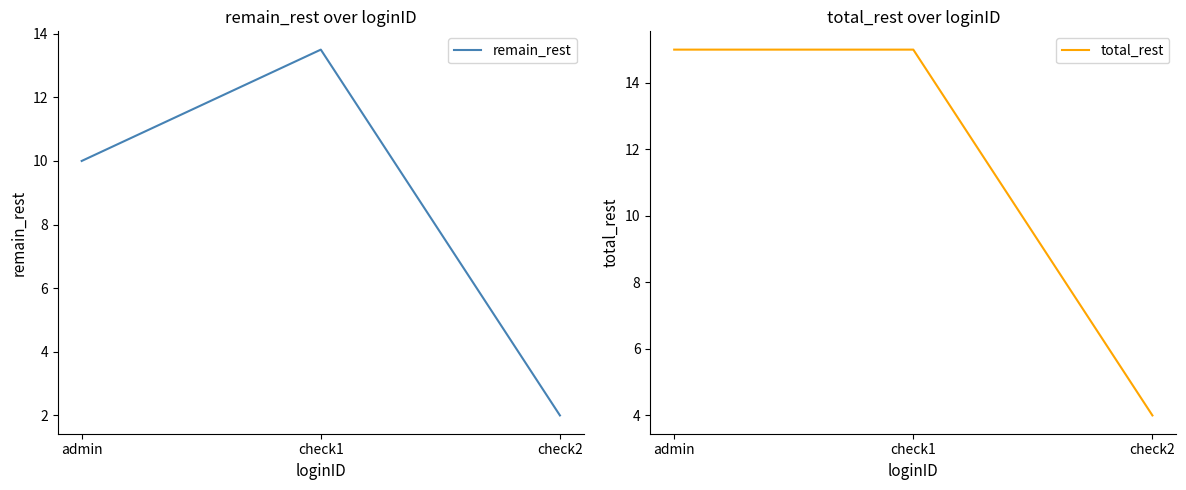

What is the spread (max minus min) of values at admin?

5.0